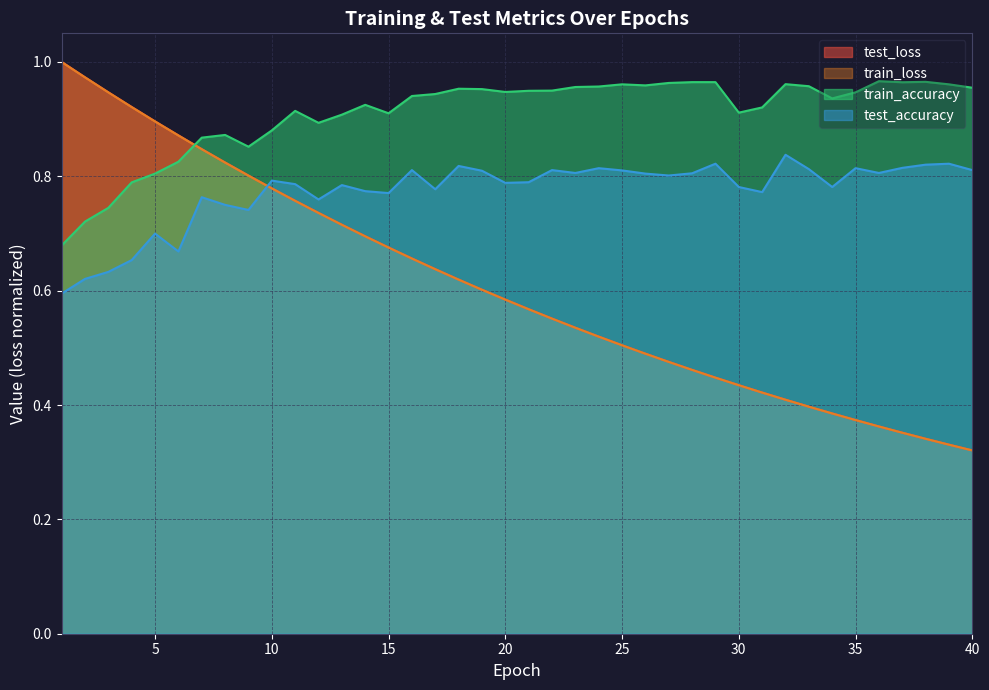

What is the difference between the test_loss values at 14 and 4?

0.2